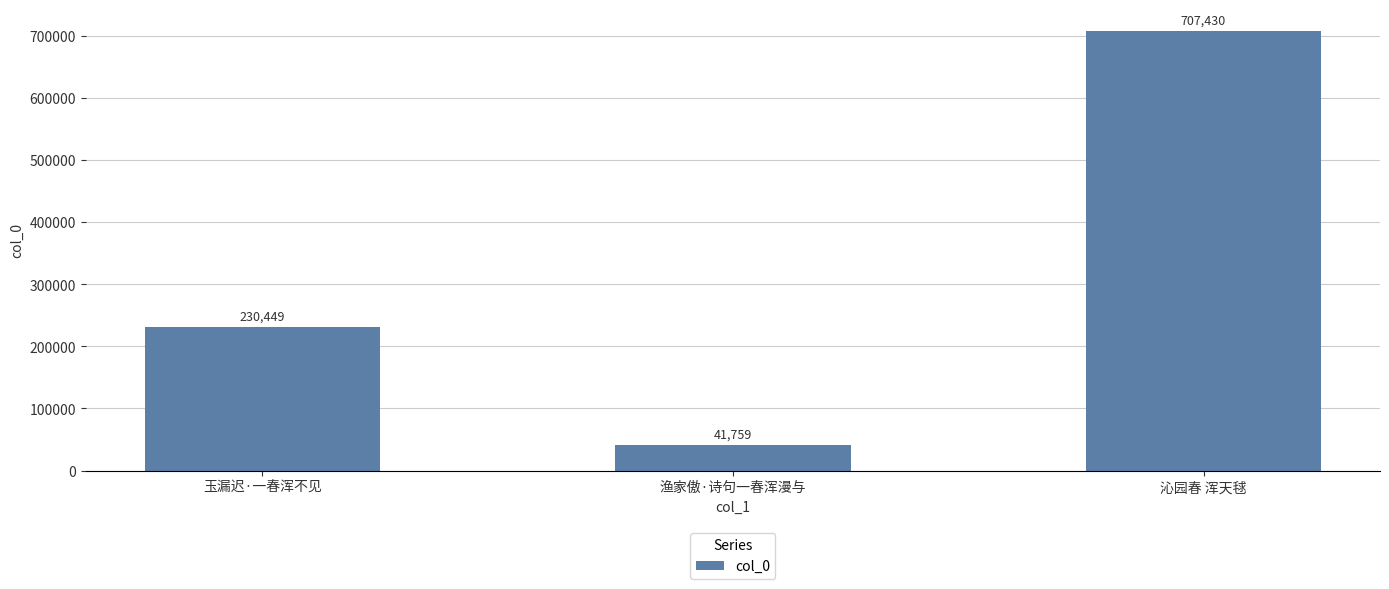

What is the average value?

326546